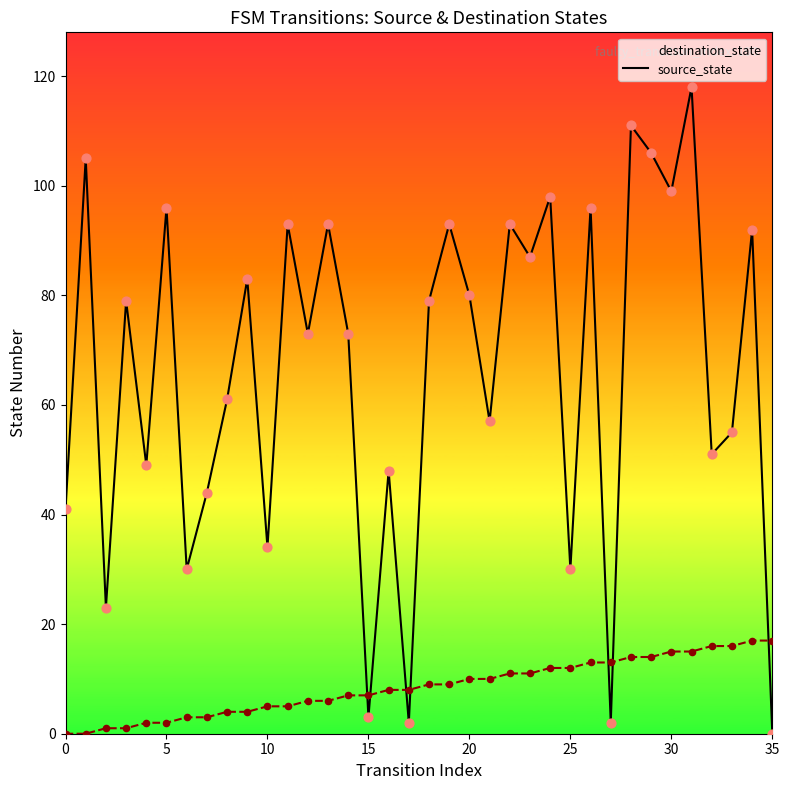

Which series has the largest total across all categories?

destination_state